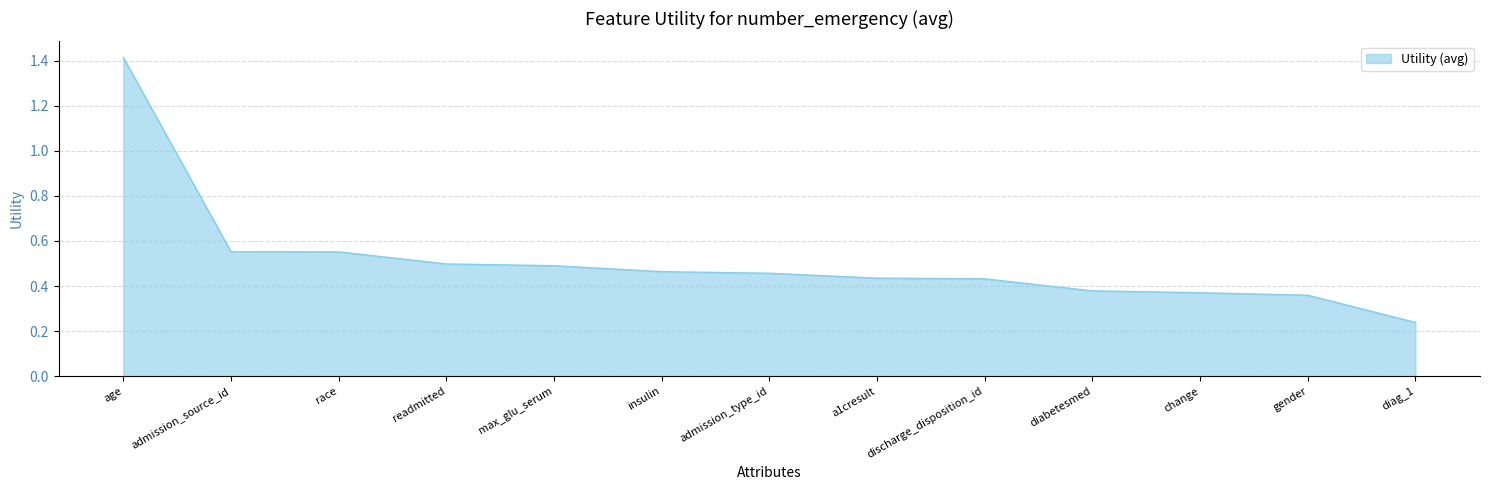

True or false: the data shows 0.1 at discharge_disposition_id.

False